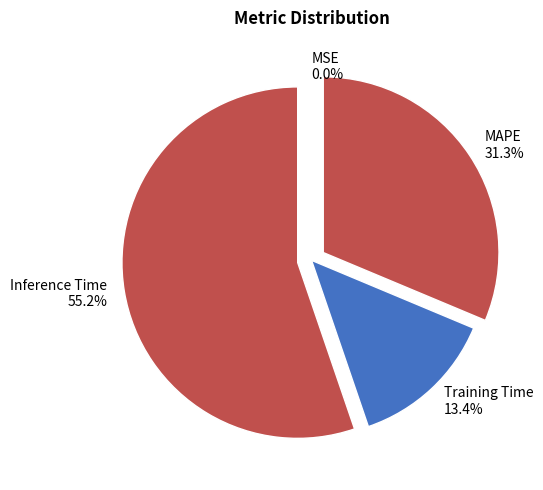

Which has a higher value, MAPE or Inference Time?

Inference Time